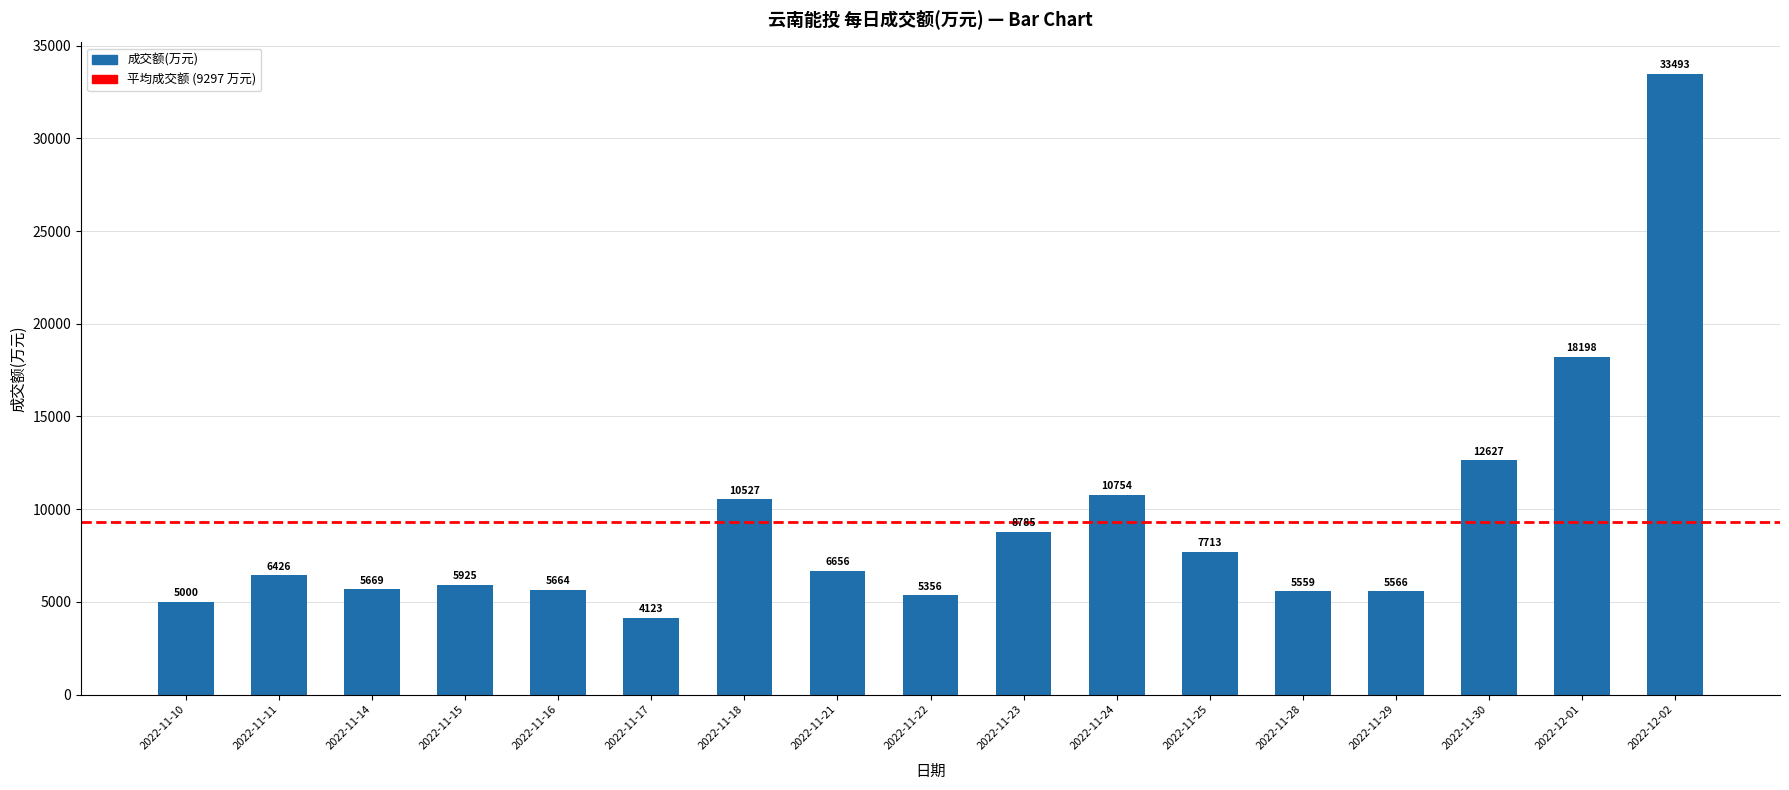

What is the label of the 8th bar from the left?

2022-11-21